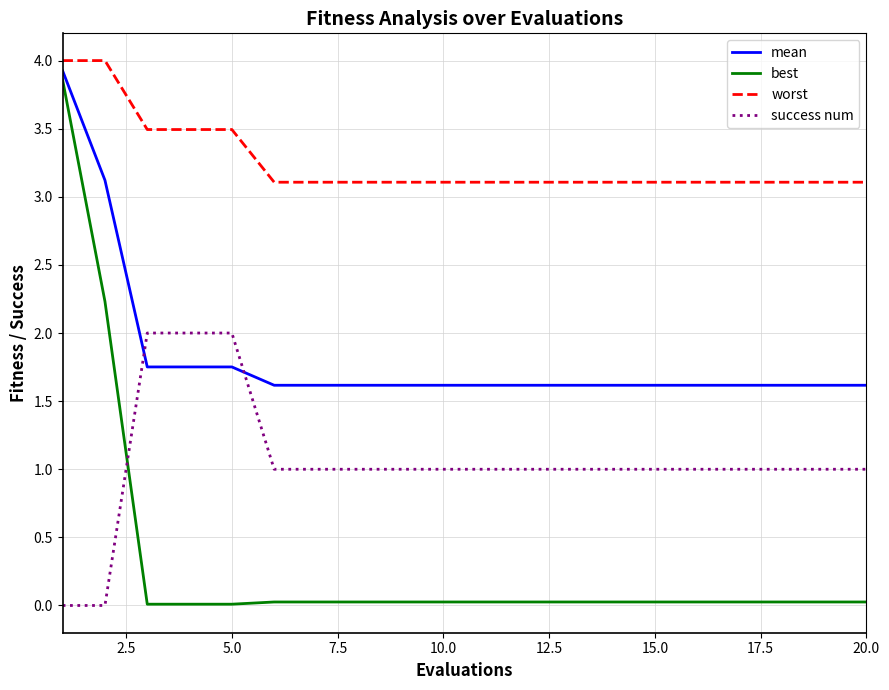

Does the chart display data point markers on the line(s)?

No